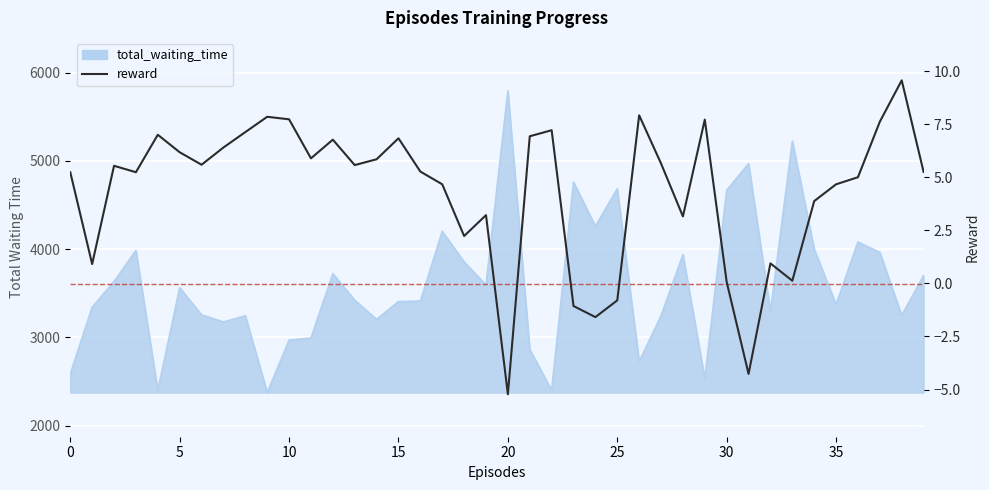

How many points are lower than both their immediate neighbors (excluding endpoints)?

11